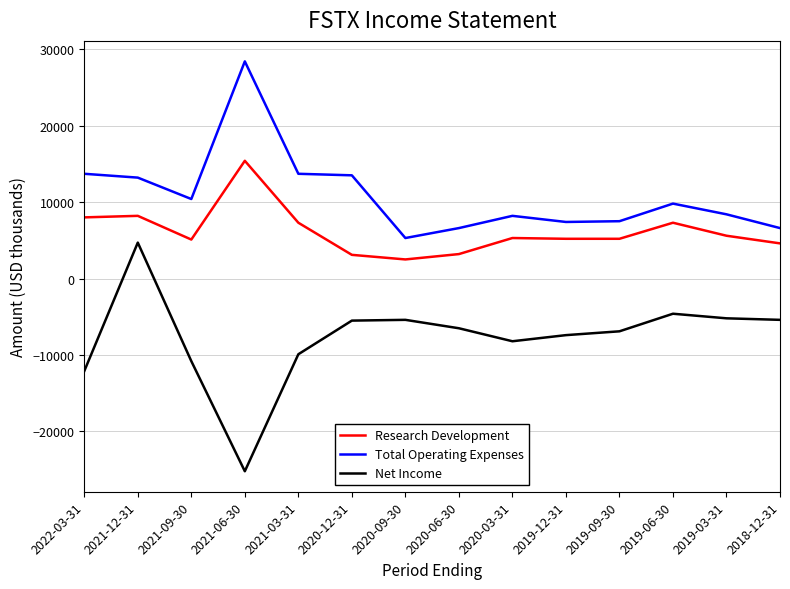

True or false: Net Income and Research Development cross at least once.

False